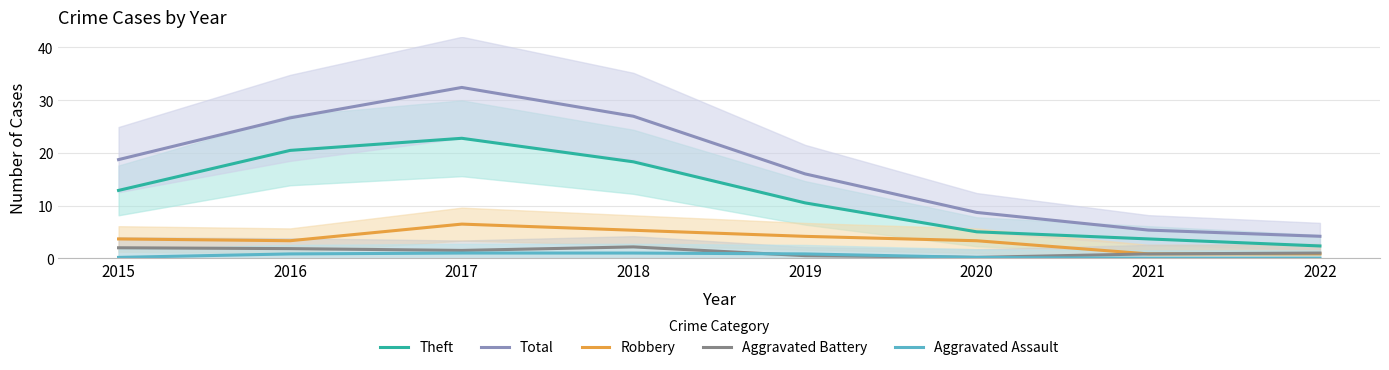

Does the chart display data point markers on the line(s)?

No